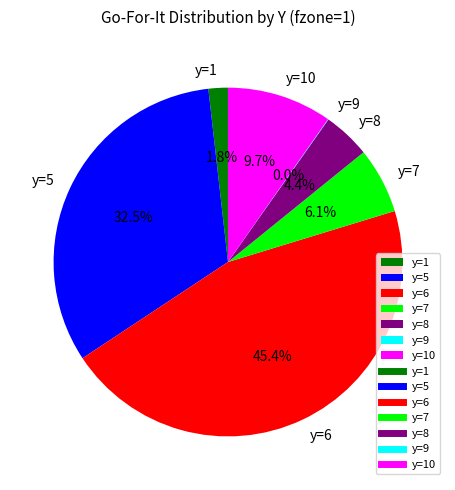

Combined, do y=8 and y=1 account for over 50%?

No